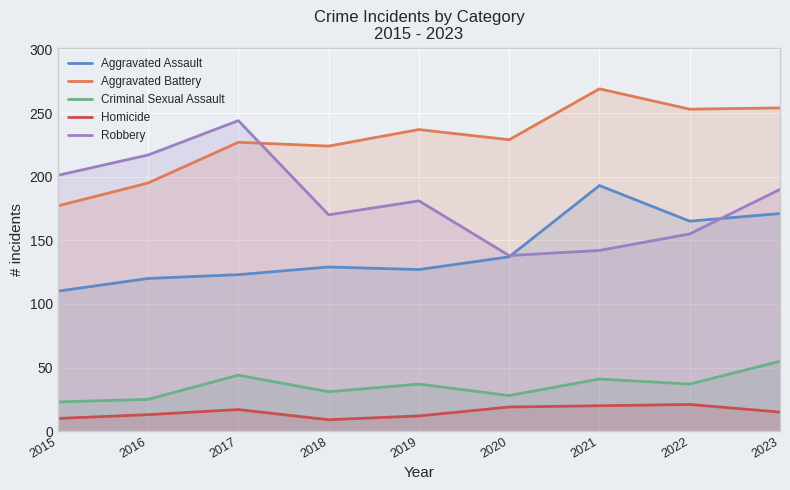

In Aggravated Battery, how many points are lower than both neighbors (excluding endpoints)?

3